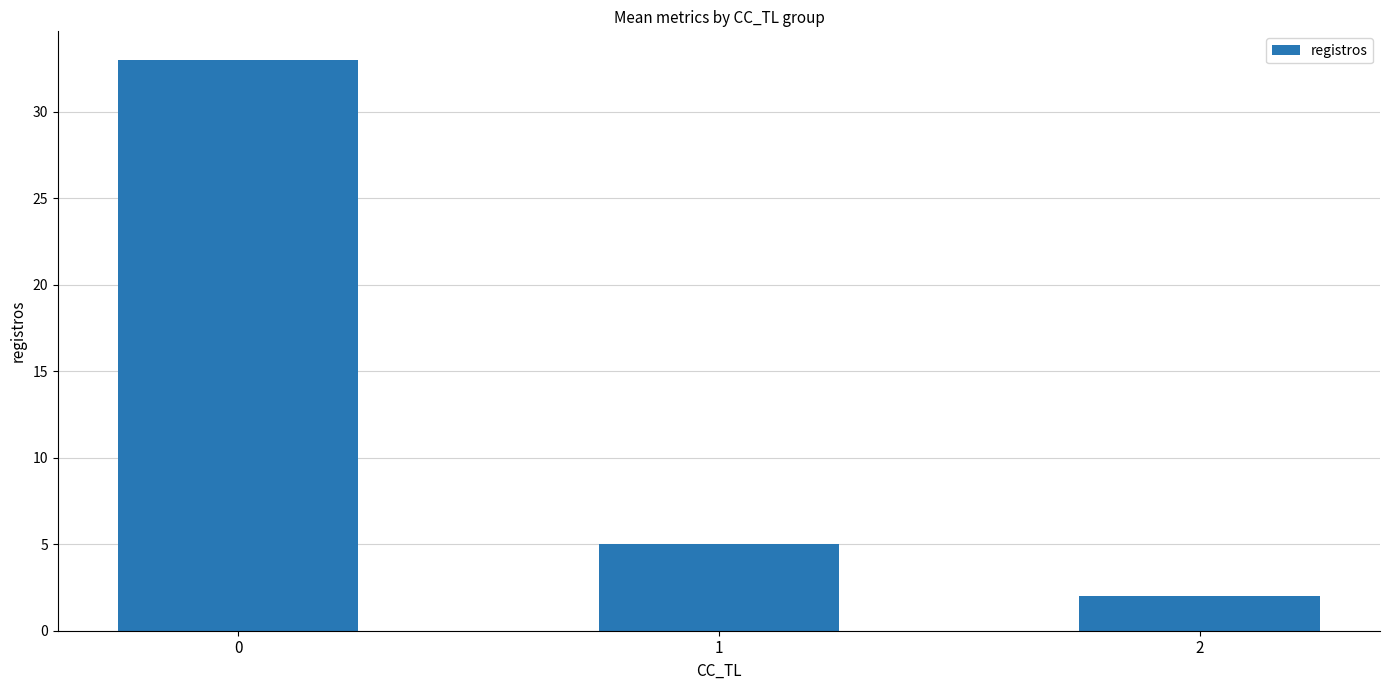

How many values are below 5?

1